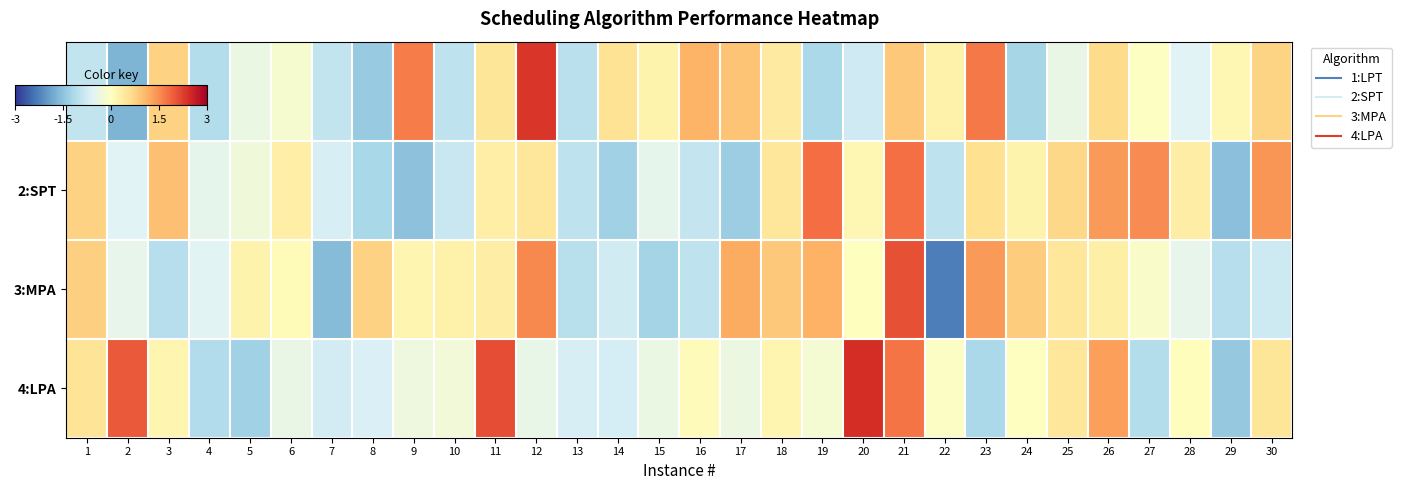

Which has a higher value, 4 or 12?

12